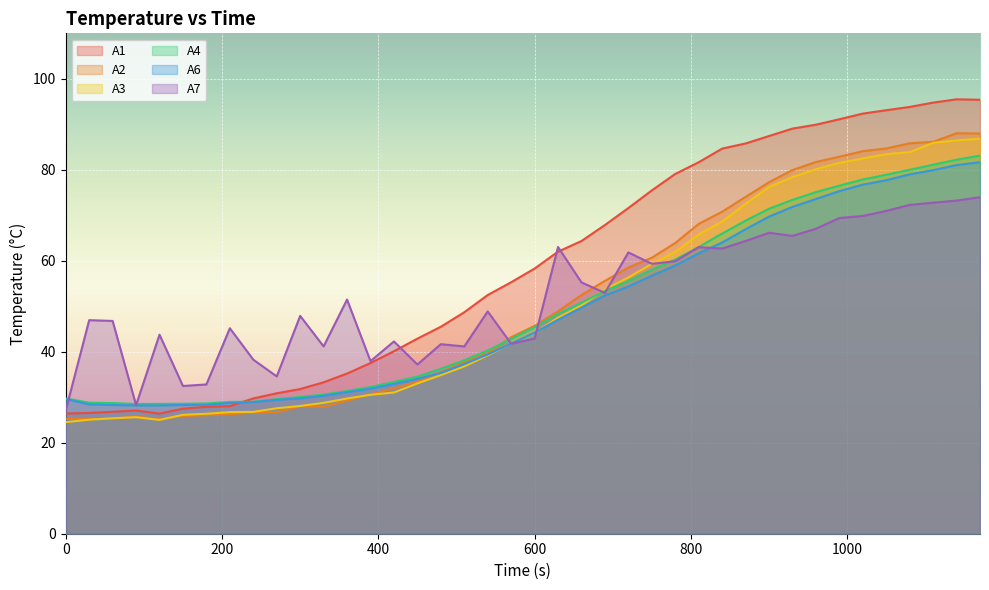

Reading right to left, what are all the values shown in this chart?

A1: 1170=95.4	1140=95.5	1110=94.8	1080=93.8	1050=93.1	1020=92.4	990=91.1	960=89.9	930=89.1	900=87.4	870=85.8	840=84.7	810=81.7	780=79.1	750=75.5	720=71.6	690=67.9	660=64.3	630=62.0	600=58.3	570=55.3	540=52.5	510=48.7	480=45.5	450=42.9	420=40.1	390=37.5	360=35.2	330=33.3	300=31.8	270=30.9	240=29.7	210=28.0	180=27.9	150=27.5	120=26.4	90=27.1	60=26.8	30=26.5	0=26.4
A2: 1170=88.0	1140=88.0	1110=86.2	1080=85.8	1050=84.7	1020=84.1	990=82.9	960=81.7	930=79.9	900=77.3	870=74.0	840=70.8	810=68.1	780=63.9	750=60.7	720=58.5	690=55.6	660=52.5	630=48.9	600=45.7	570=43.2	540=39.7	510=37.7	480=35.5	450=33.4	420=31.9	390=30.7	360=29.2	330=27.9	300=28.0	270=26.7	240=26.6	210=26.3	180=26.0	150=25.9	120=25.2	90=25.8	60=25.3	30=25.2	0=25.2
A3: 1170=86.8	1140=86.5	1110=85.9	1080=83.9	1050=83.4	1020=82.5	990=81.5	960=80.1	930=78.4	900=76.2	870=72.5	840=68.6	810=65.8	780=62.0	750=59.3	720=56.3	690=53.7	660=50.2	630=47.5	600=44.1	570=41.8	540=39.2	510=36.8	480=34.9	450=33.0	420=31.0	390=30.5	360=29.7	330=28.8	300=28.1	270=27.6	240=26.8	210=26.7	180=26.4	150=26.1	120=25.0	90=25.6	60=25.4	30=25.1	0=24.5
A4: 1170=83.1	1140=82.2	1110=81.1	1080=80.0	1050=78.9	1020=77.9	990=76.5	960=75.1	930=73.4	900=71.4	870=68.8	840=66.0	810=63.0	780=60.3	750=58.0	720=55.6	690=53.4	660=50.8	630=48.3	600=45.4	570=42.8	540=40.3	510=38.1	480=36.3	450=34.5	420=33.4	390=32.2	360=31.4	330=30.6	300=30.1	270=29.6	240=29.0	210=29.0	180=28.6	150=28.6	120=28.5	90=28.5	60=28.7	30=28.8	0=29.7
A6: 1170=81.7	1140=81.0	1110=79.9	1080=79.0	1050=77.7	1020=76.7	990=75.3	960=73.6	930=71.9	900=69.7	870=66.9	840=64.0	810=61.6	780=59.0	750=56.7	720=54.3	690=52.4	660=49.7	630=47.0	600=44.2	570=41.8	540=39.4	510=37.3	480=35.3	450=34.0	420=32.9	390=31.9	360=31.1	330=30.3	300=29.8	270=29.4	240=29.0	210=28.8	180=28.3	150=28.3	120=28.2	90=28.2	60=28.3	30=28.4	0=29.6
A7: 1170=74.0	1140=73.2	1110=72.8	1080=72.3	1050=71.0	1020=69.9	990=69.4	960=67.0	930=65.5	900=66.2	870=64.4	840=62.7	810=63.0	780=59.9	750=59.3	720=61.8	690=52.9	660=55.2	630=63.0	600=42.9	570=41.8	540=48.9	510=41.2	480=41.7	450=37.2	420=42.3	390=37.9	360=51.5	330=41.2	300=47.9	270=34.6	240=38.3	210=45.2	180=32.8	150=32.5	120=43.8	90=28.3	60=46.8	30=46.9	0=27.1